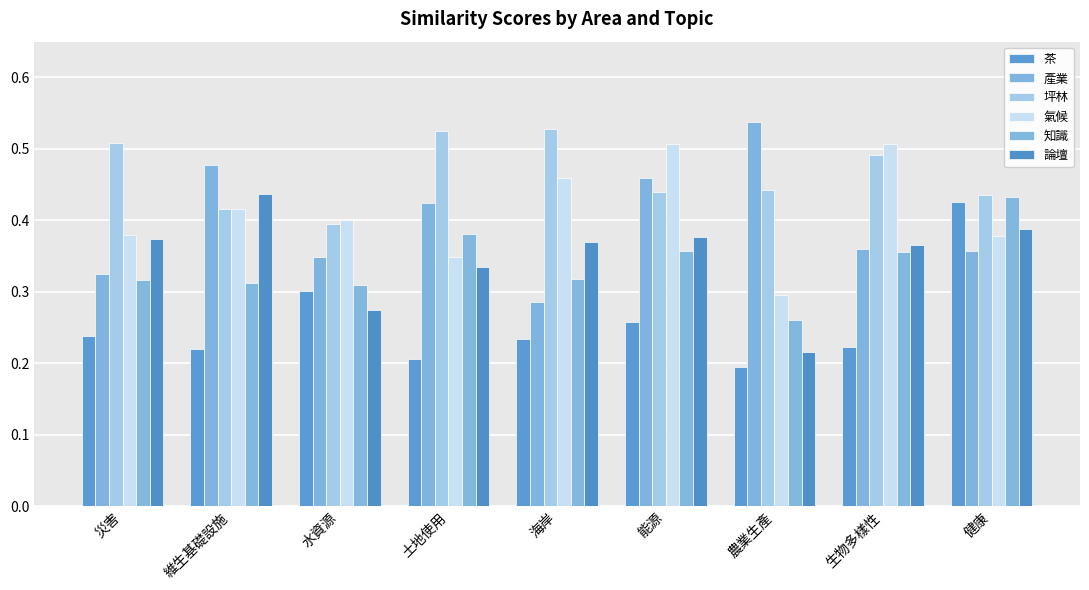

List the series in order of their peak value, highest first.

產業, 坪林, 氣候, 論壇, 知識, 茶